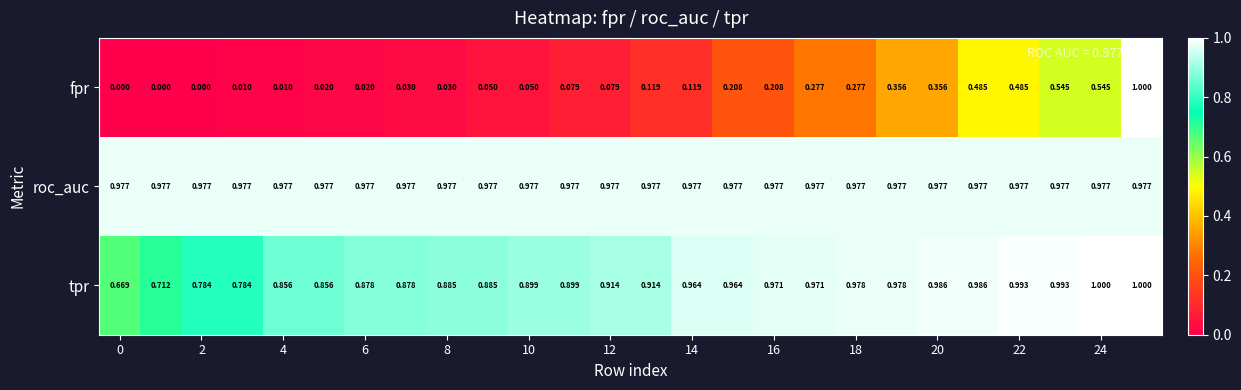

Which series has the largest range (max minus min)?

fpr